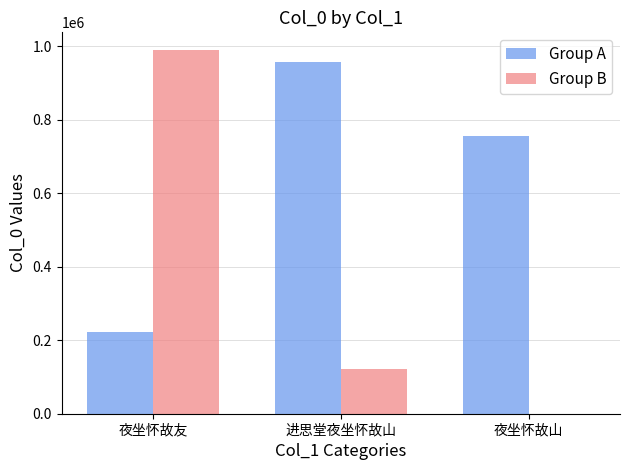

At which label does Group B first exceed 122607?

夜坐怀故友